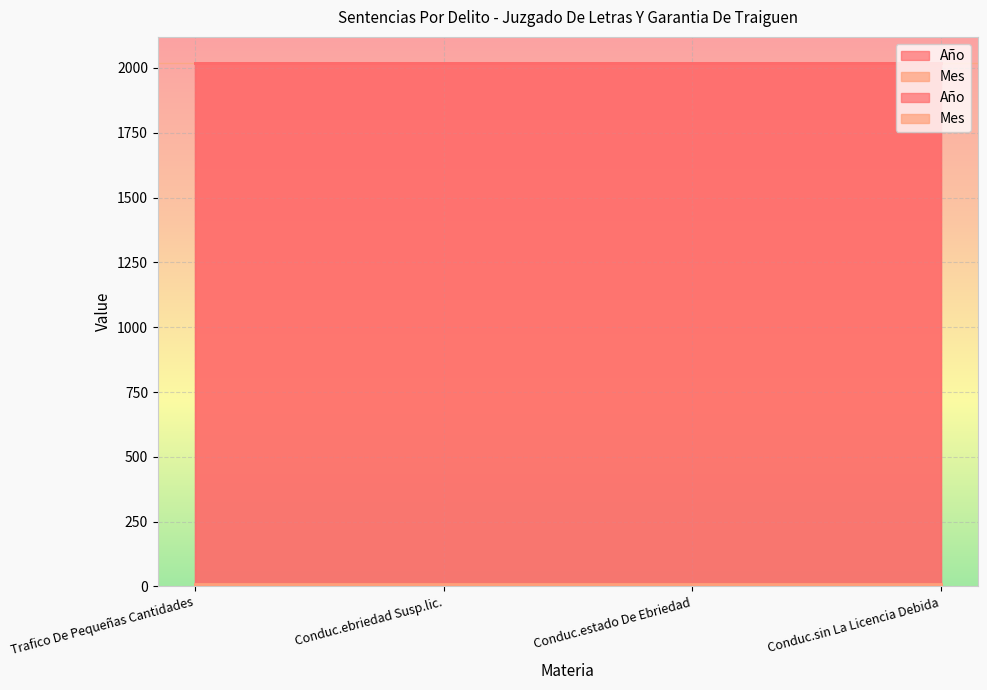

At which label is Mes closest to 10?

Trafico De Pequeñas Cantidades